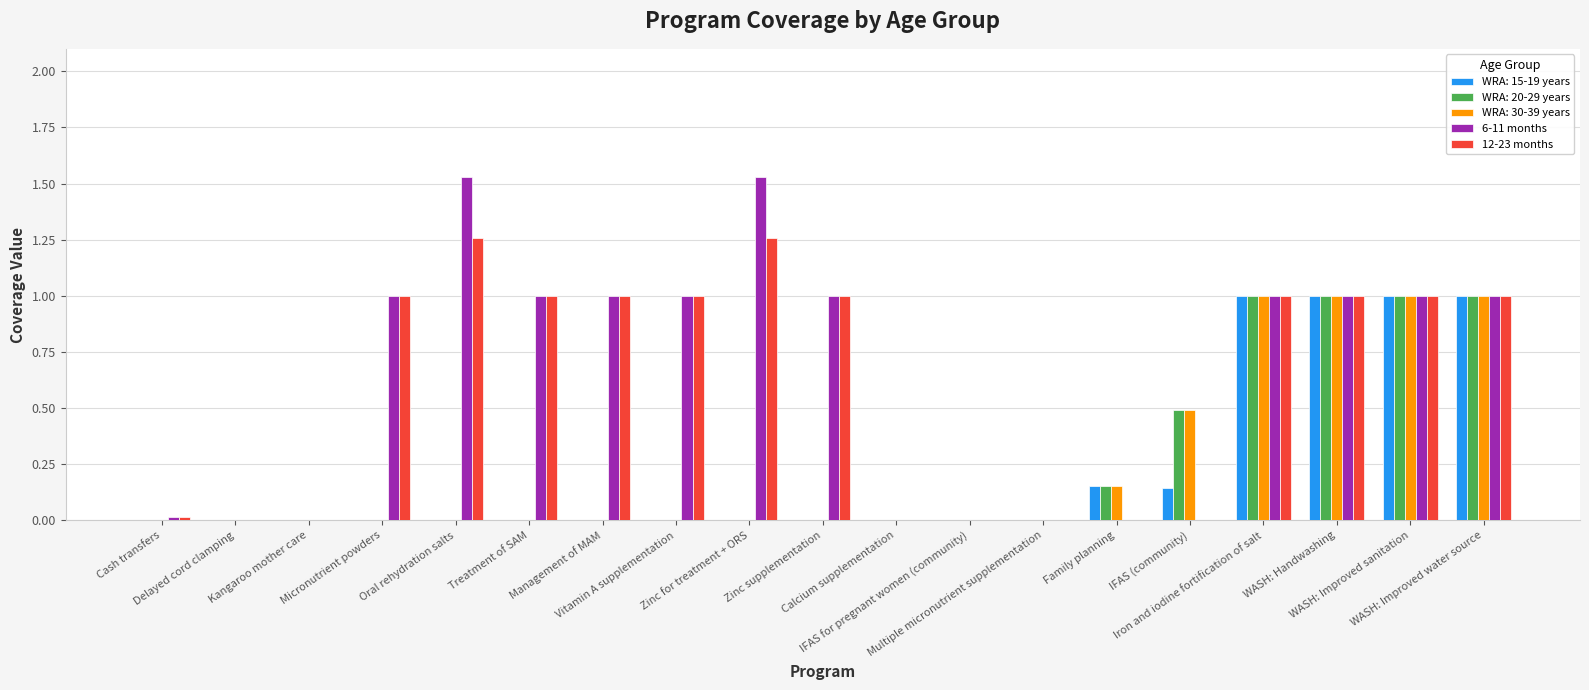

How many categories are shown in the chart?

19